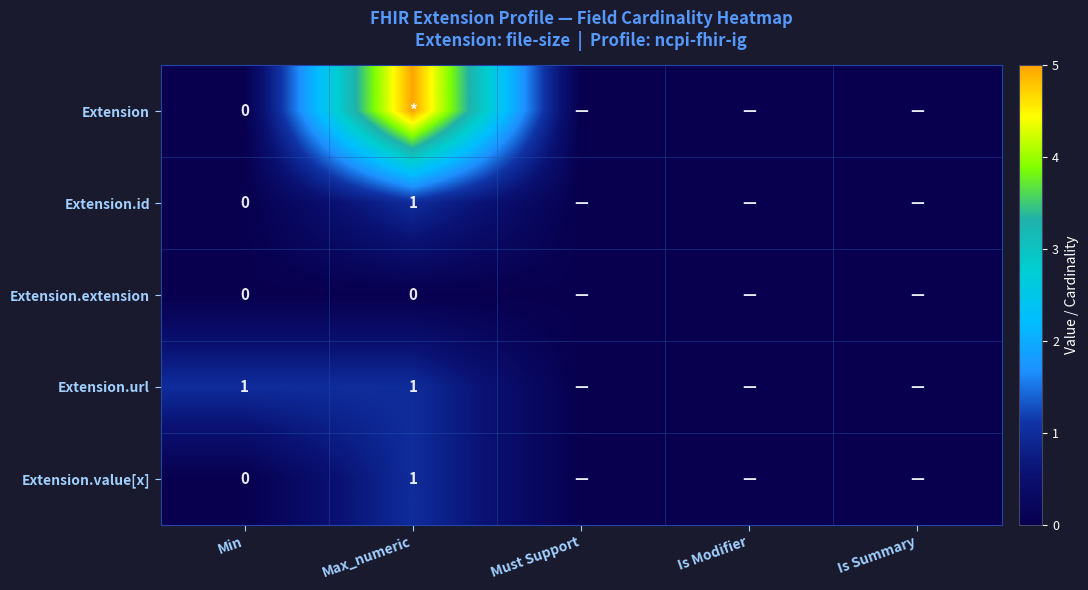

True or false: Extension.url has a value of 1 at Min.

True